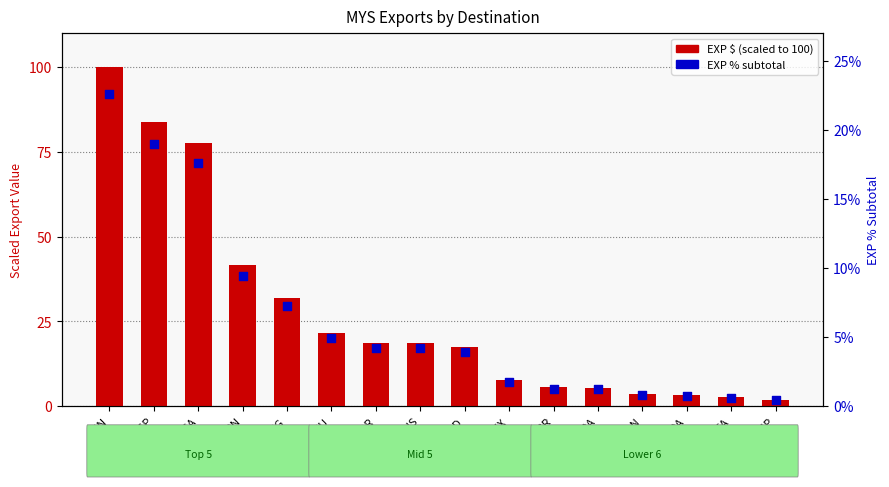

Which series has the widest spread of Y values?

EXP $ (scaled)